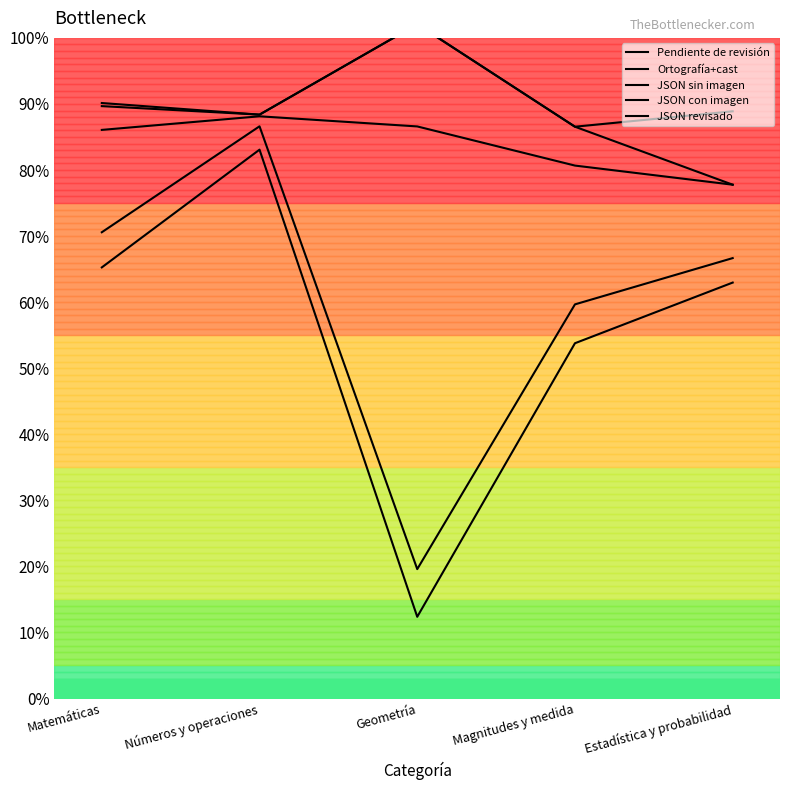

Which series has the largest total across all categories?

Pendiente de revisión